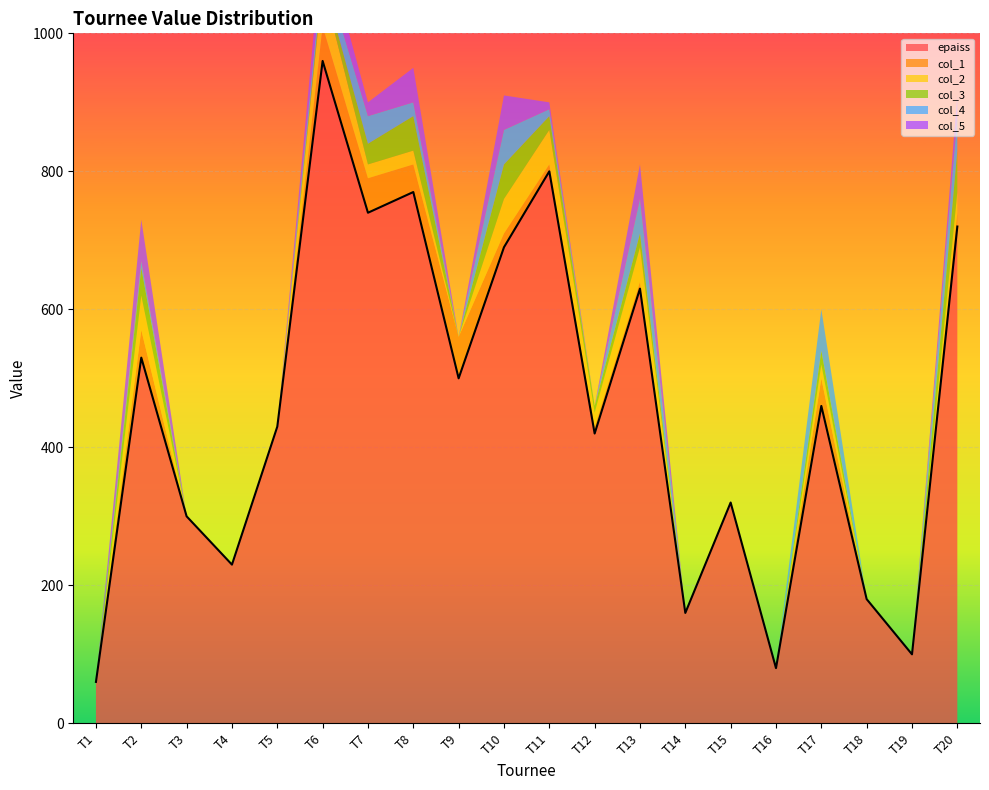

What are all the series names shown in the legend?

epaiss, col_1, col_2, col_3, col_4, col_5